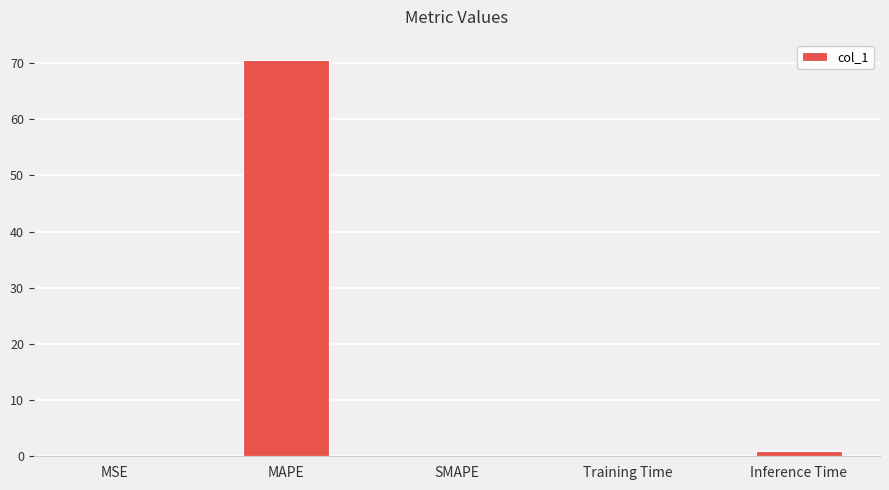

Which category has the highest value across all series?

MAPE